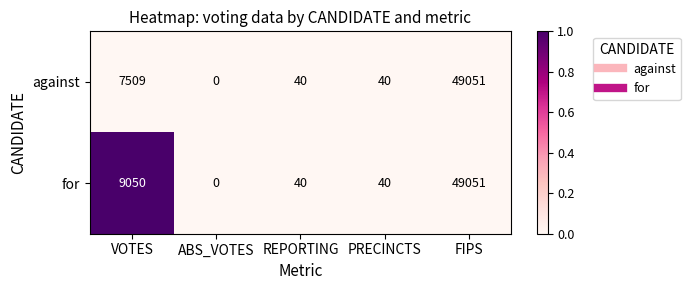

Rank the series by their average value, from highest to lowest.

for, against